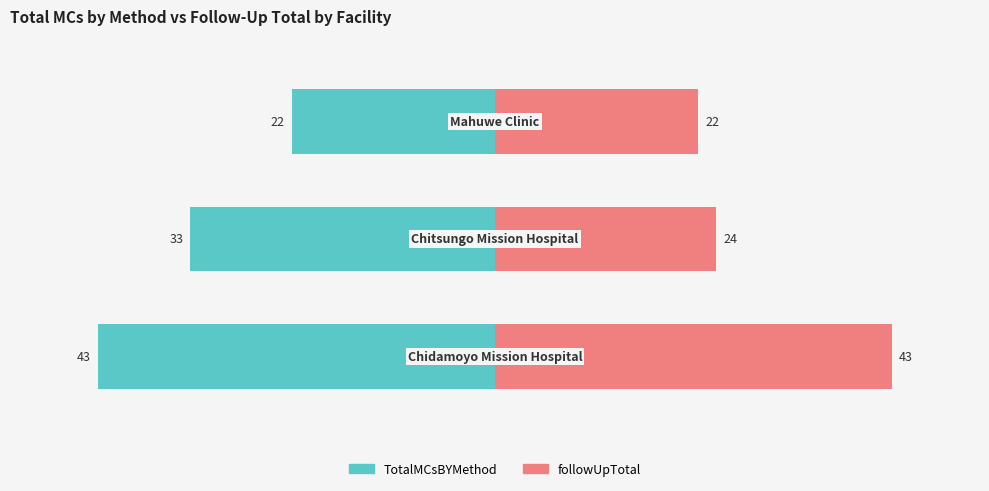

The followUpTotal series shows 16.3 at 1. True or false?

False